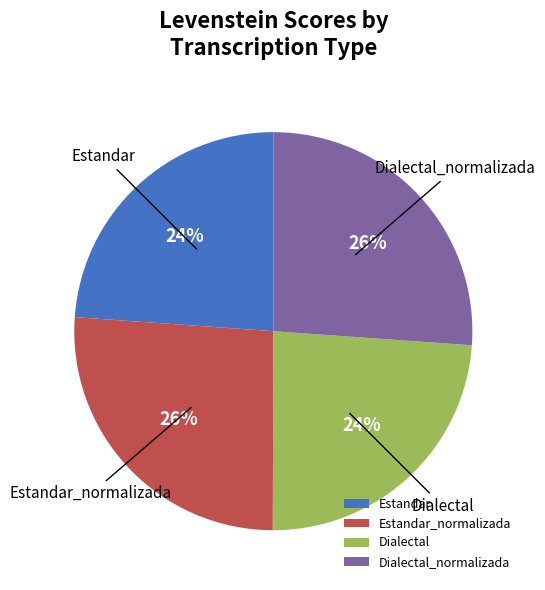

What percentage is the Estandar slice, to the nearest percent?

24%